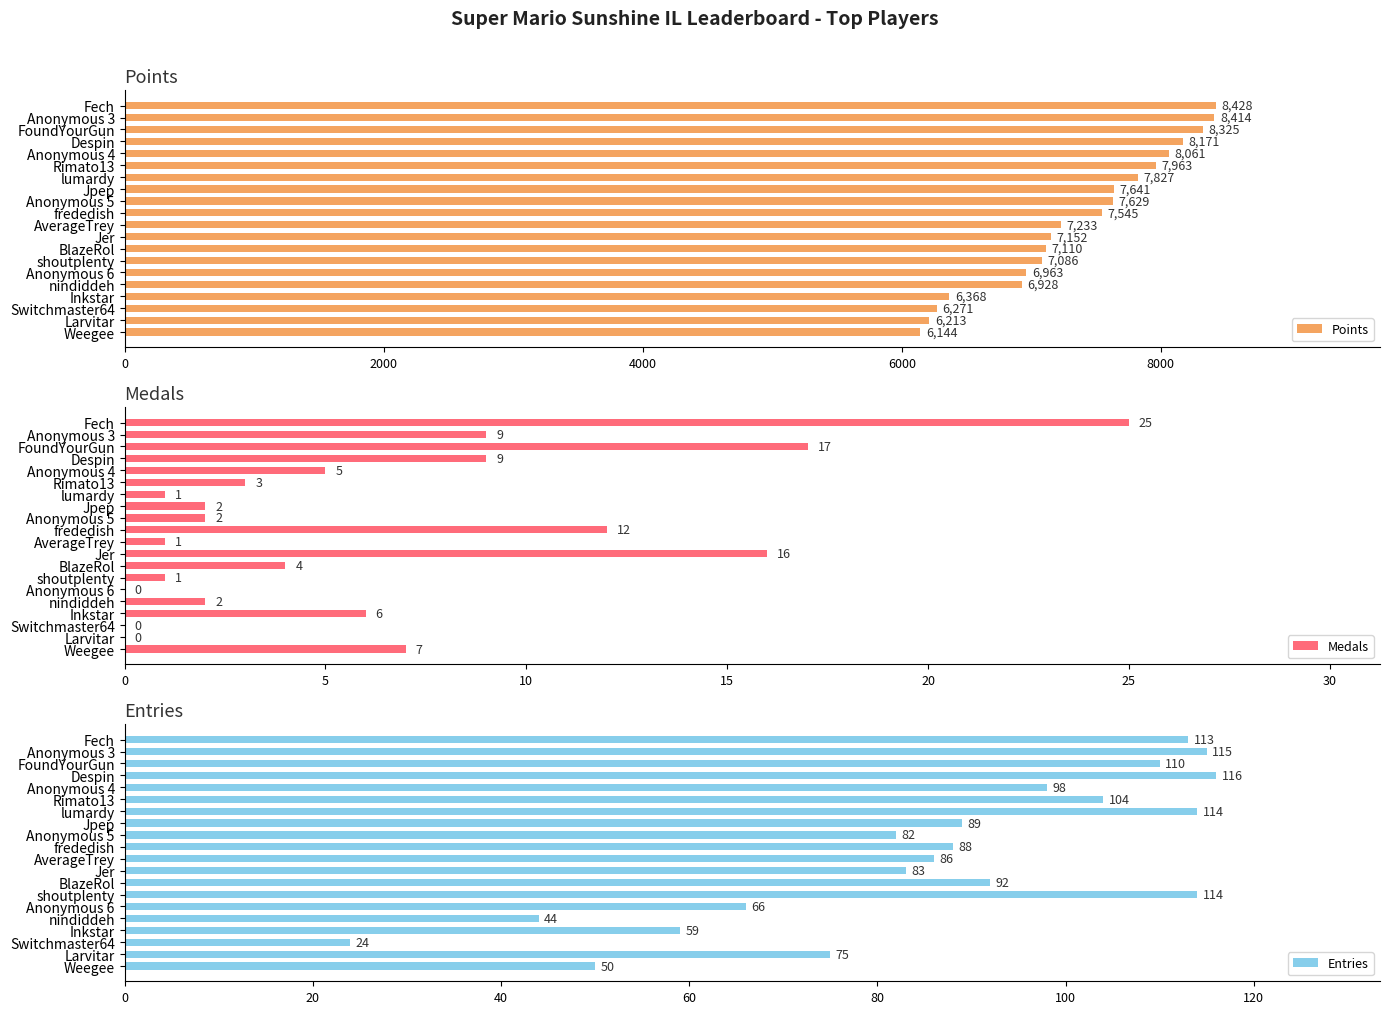

Reading right to left, extract all data points from this chart.

Points: 6144	6213	6271	6368	6928	6963	7086	7110	7152	7233	7545	7629	7641	7827	7963	8061	8171	8325	8414	8428
Medals: 7	0	0	6	2	0	1	4	16	1	12	2	2	1	3	5	9	17	9	25
Entries: 50	75	24	59	44	66	114	92	83	86	88	82	89	114	104	98	116	110	115	113